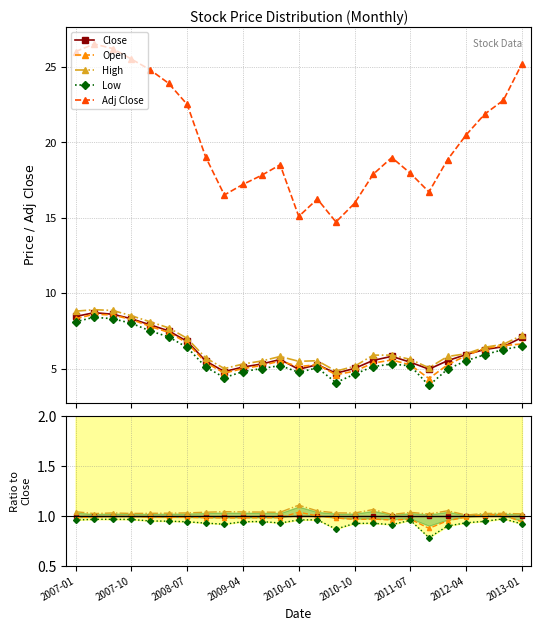

How many categories are shown in the chart?

25